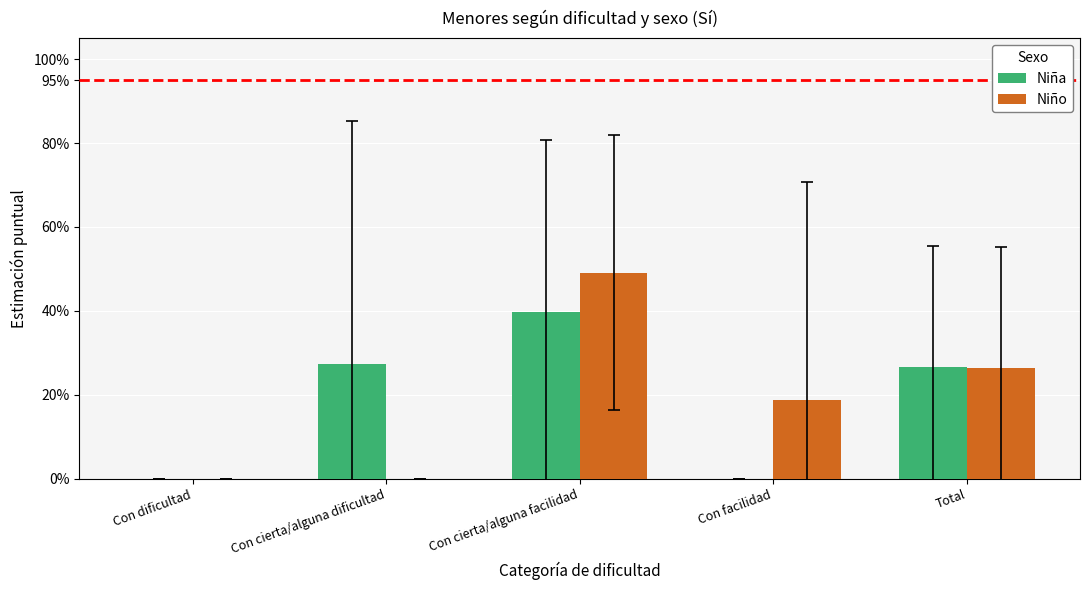

Rank the series by their average value, from highest to lowest.

Niño, Niña